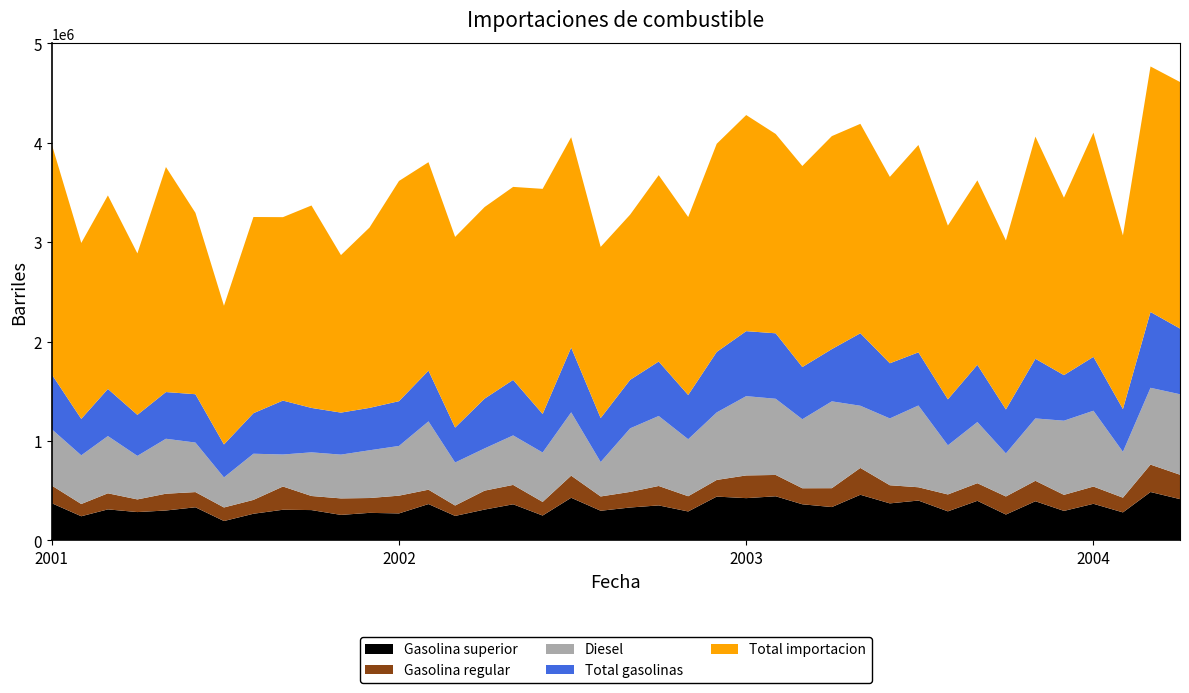

Reading right to left, what are all the values shown in this chart?

Gasolina superior: 415426.0	486880.8	281892.0	368235.1	296780.2	393952.0	260219.9	398192.2	292365.0	400923.0	372486.5	459025.7	335444.7	363352.7	443849.8	425185.5	440677.8	291188.8	352055.5	331053.7	298280.3	428842.8	250123.2	363311.8	310256.3	246292.6	365657.8	271479.0	277145.0	256638.2	305102.3	308439.1	268153.3	195071.9	333217.2	300913.7	285054.9	312084.4	243091.1	373964.0
Gasolina regular: 245156.3	275539.4	147939.2	173427.2	161477.7	205624.1	181668.0	177217.5	169903.9	133668.2	182254.2	269981.9	189824.9	161257.5	214490.7	228269.5	167596.7	153185.7	195426.8	156956.9	143795.0	222408.0	137050.8	194830.1	190339.0	104673.6	144447.2	178585.9	149217.7	165841.5	141550.2	233643.8	139365.1	136299.1	152899.1	168730.2	127338.7	161726.4	123116.0	177776.5
Diesel: 809194.9	772128.3	460947.5	762385.4	745524.9	627189.8	433085.0	614913.7	494087.1	822014.6	671882.8	625190.1	873103.1	693942.3	765912.7	797344.4	678749.6	573289.5	703749.8	638933.2	346225.0	636727.8	496826.6	497781.7	424667.4	432538.5	686923.8	500041.3	479983.3	440245.3	438989.5	321952.9	464159.1	302350.0	497855.3	552609.1	437745.4	575559.7	489525.8	566102.0
Total gasolinas: 660582.3	762420.2	429831.2	541662.4	458257.9	599576.0	441888.0	575409.7	462268.9	534591.2	554740.8	729007.6	525269.6	524610.1	658340.6	653455.0	608274.5	444374.5	547482.3	488010.6	442075.3	651250.8	387174.0	558141.9	500595.3	350966.2	510105.0	450064.9	426362.7	422479.7	446652.5	542082.8	407518.3	331371.0	486116.3	469643.9	412393.6	473810.8	366207.1	551740.5
Total importacion: 2479124.6	2468706.3	1746259.1	2254213.3	1784554.1	2233856.1	1699713.2	1854607.8	1747223.3	2085145.1	1874349.2	2105743.0	2141681.4	2021898.6	2004305.1	2172887.6	2093020.7	1789660.8	1873908.1	1661151.3	1720984.2	2115006.1	2263887.8	1940745.9	1926443.7	1917417.1	2096131.6	2214211.8	1813372.5	1583854.0	2035584.0	1844364.8	1972910.2	1394477.9	1824276.6	2262726.6	1623637.8	1945770.3	1769208.8	2312639.0